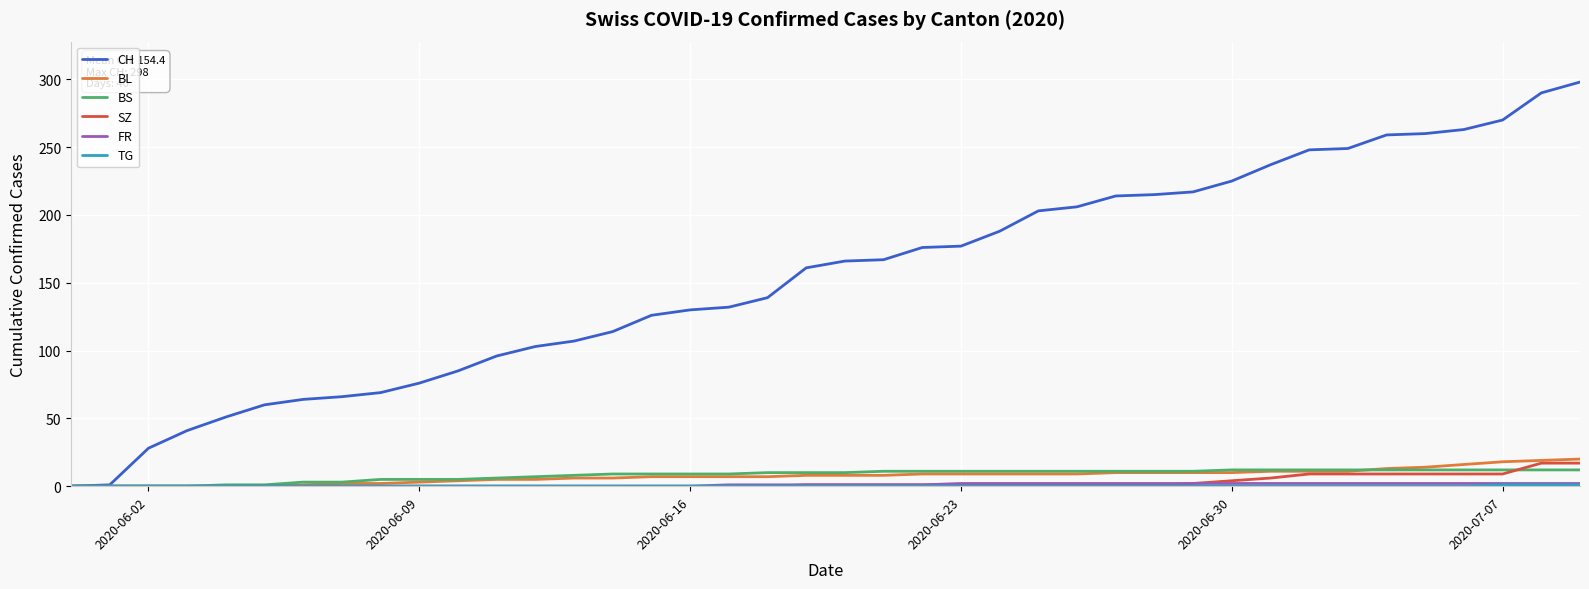

Which series has the widest spread of values?

CH